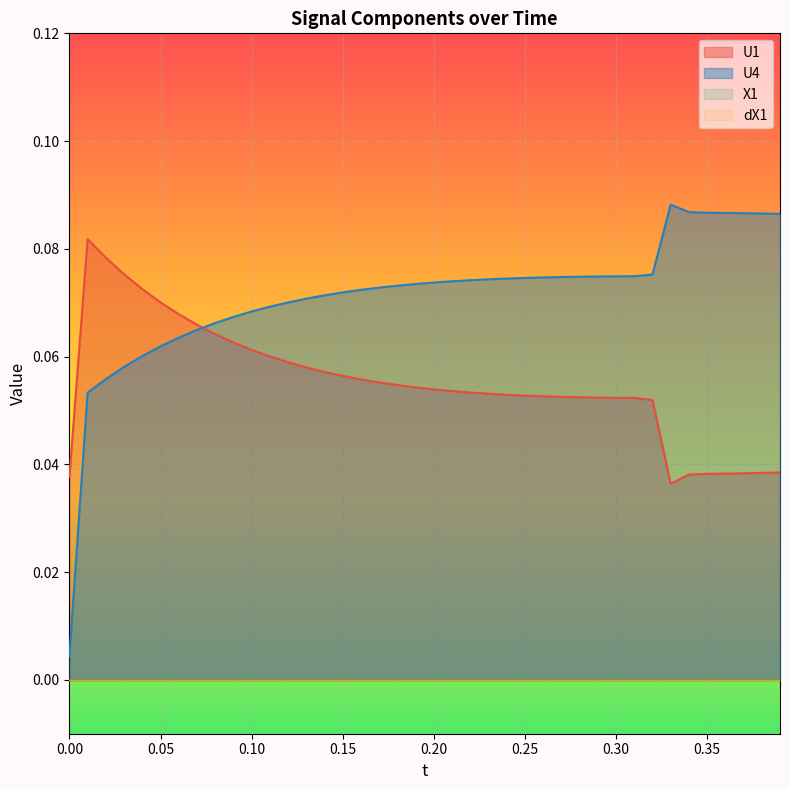

True or false: U4 and U1 intersect in this chart.

True